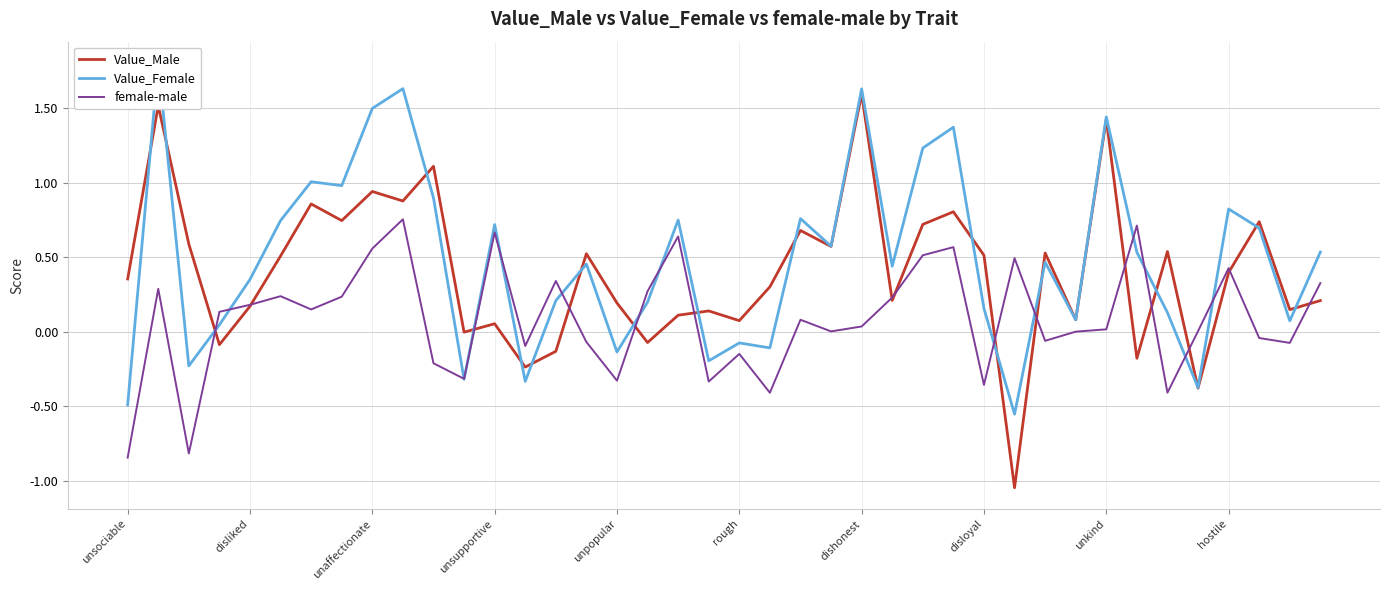

Rank the series by their maximum value, from highest to lowest.

Value_Female, Value_Male, female-male